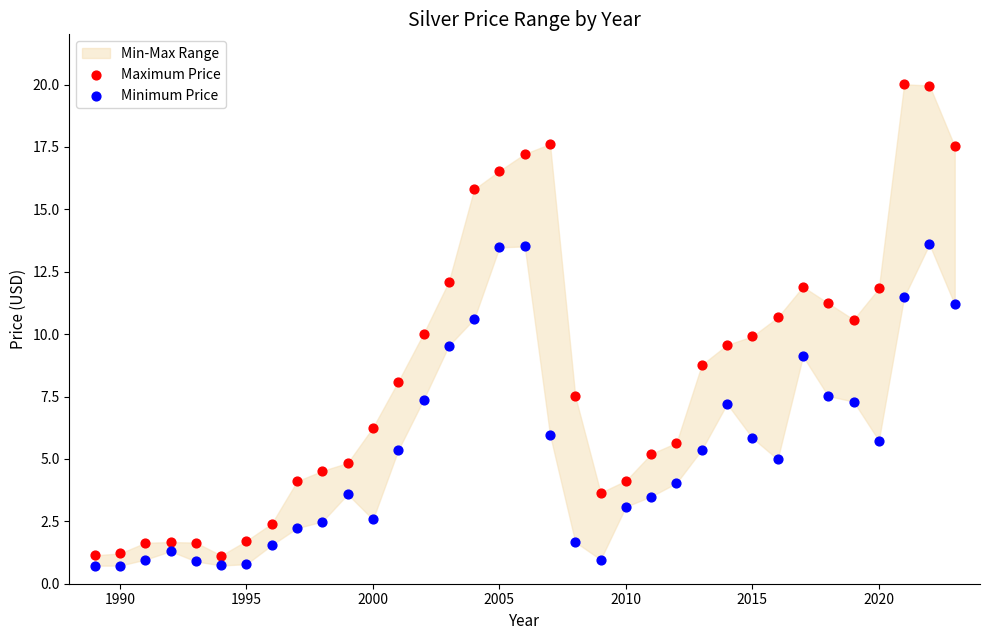

Which series reaches the maximum Y coordinate?

Maximum Price